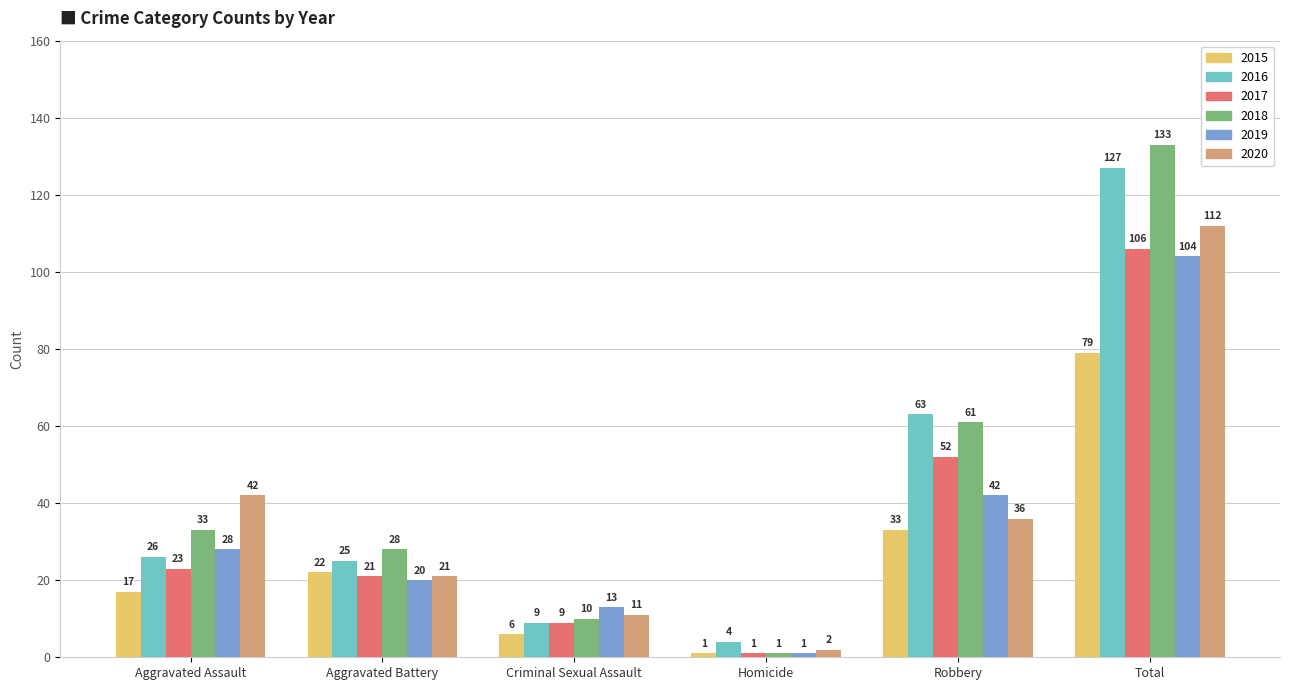

What is the average value of the 2019 series?

35